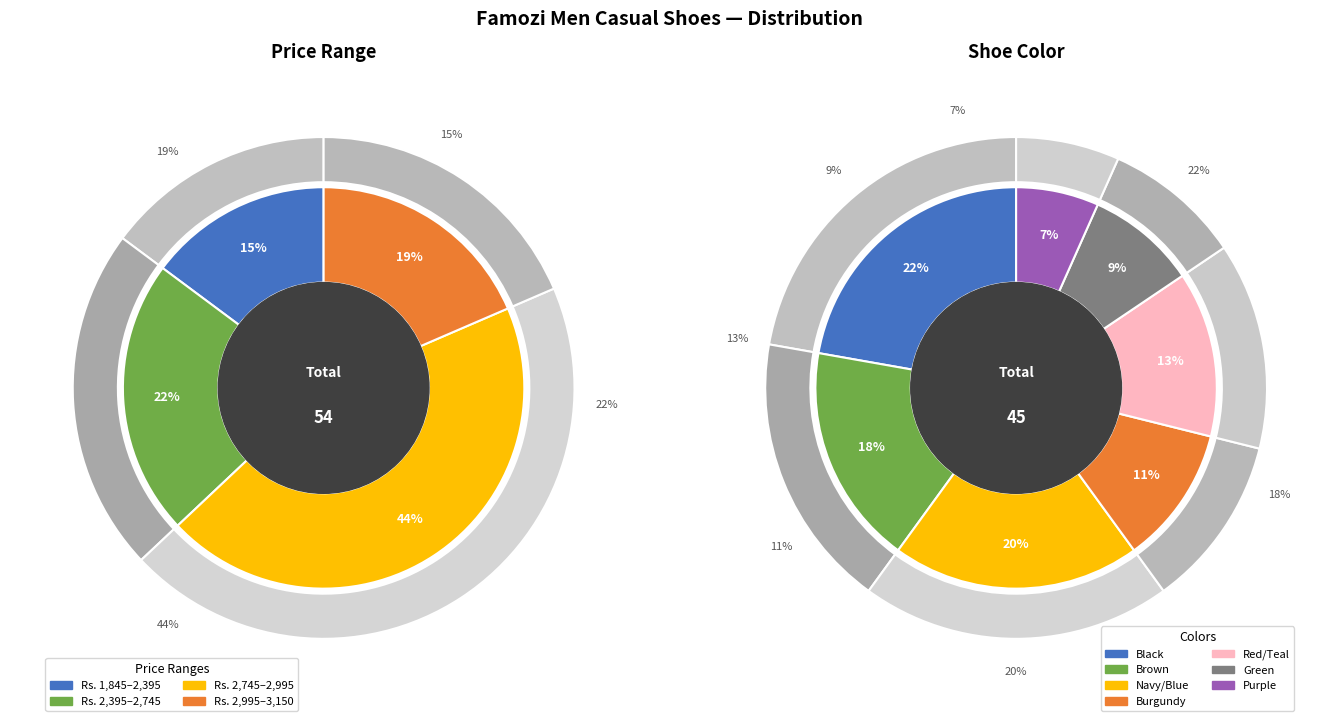

What percentage is the 2 slice, to the nearest percent?

13%